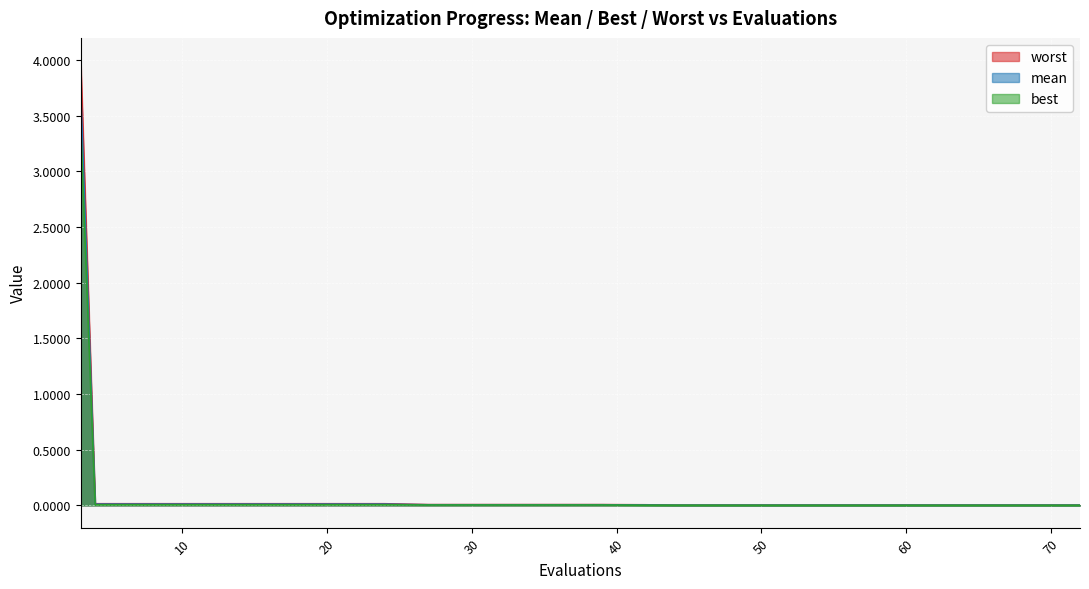

True or false: worst has a value of 0.0 at 42.

True